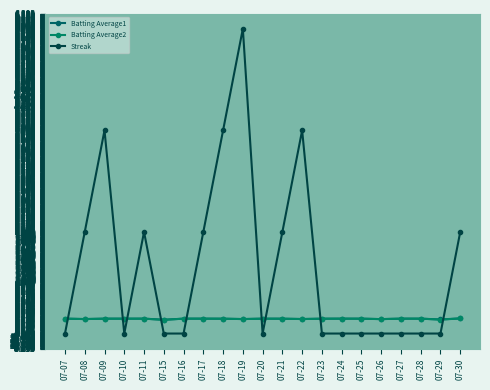

What is the total value across all series at 07-29?

0.6